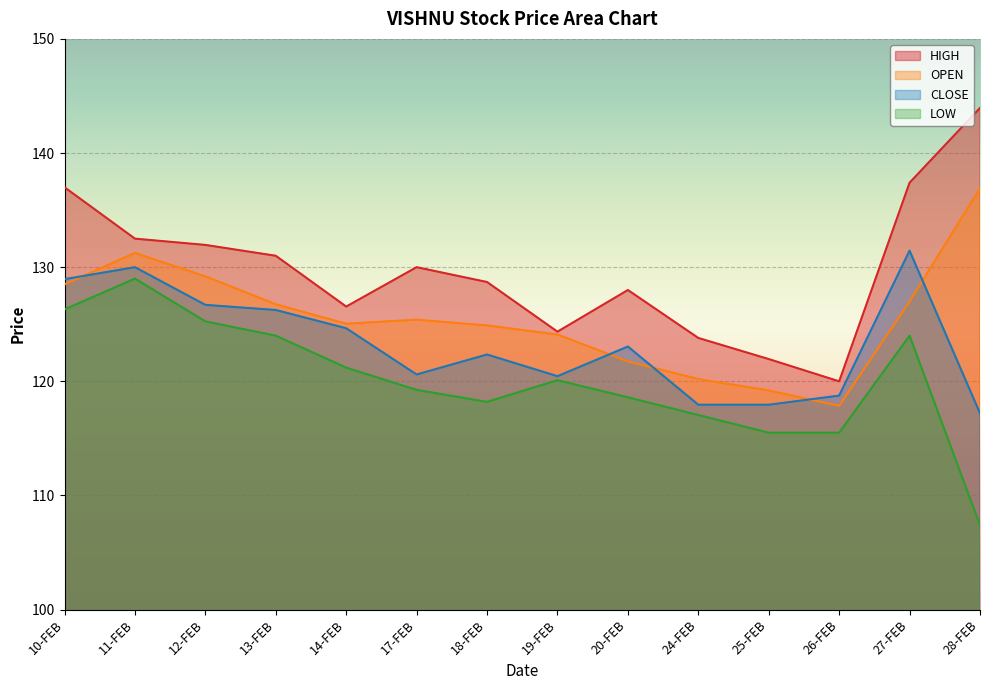

What are all the series names shown in the legend?

HIGH, OPEN, CLOSE, LOW